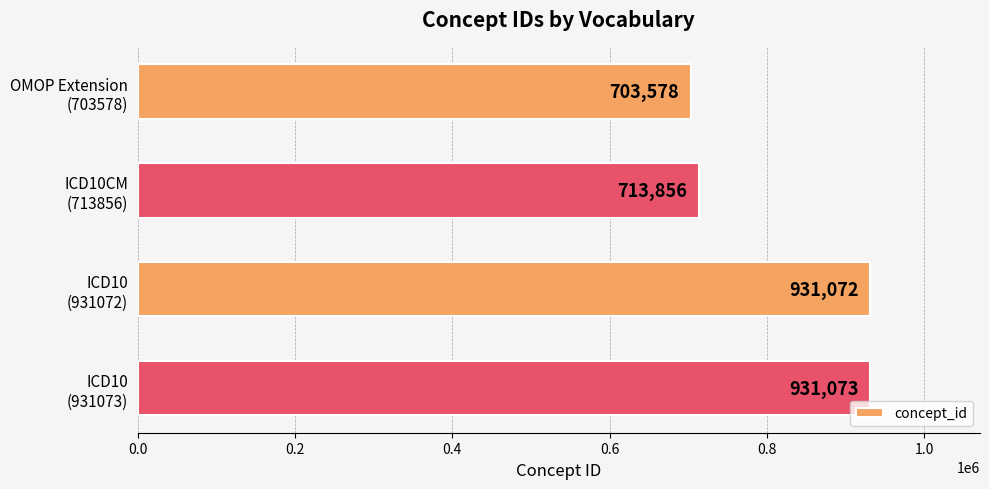

List the labels in order of value, smallest first.

OMOP Extension
(703578), ICD10CM
(713856), ICD10
(931072), ICD10
(931073)